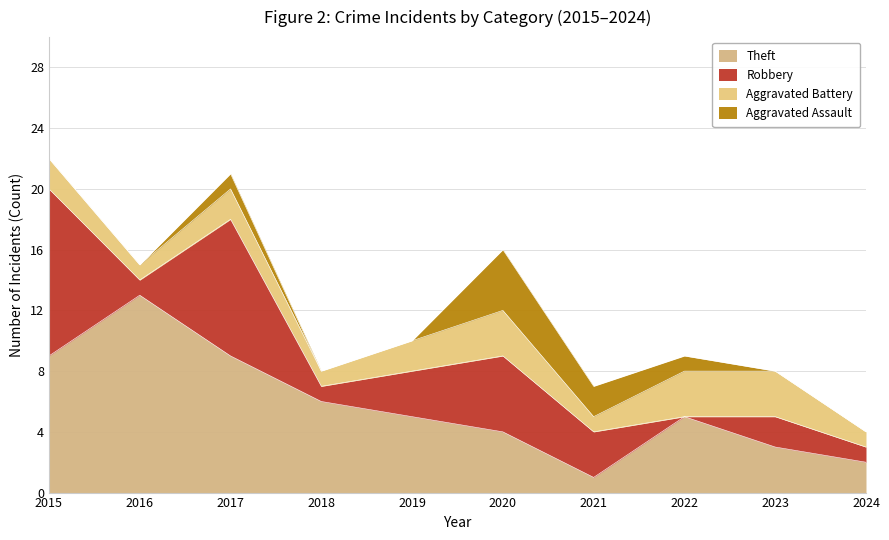

At which category does Theft reach its first local peak?

2016